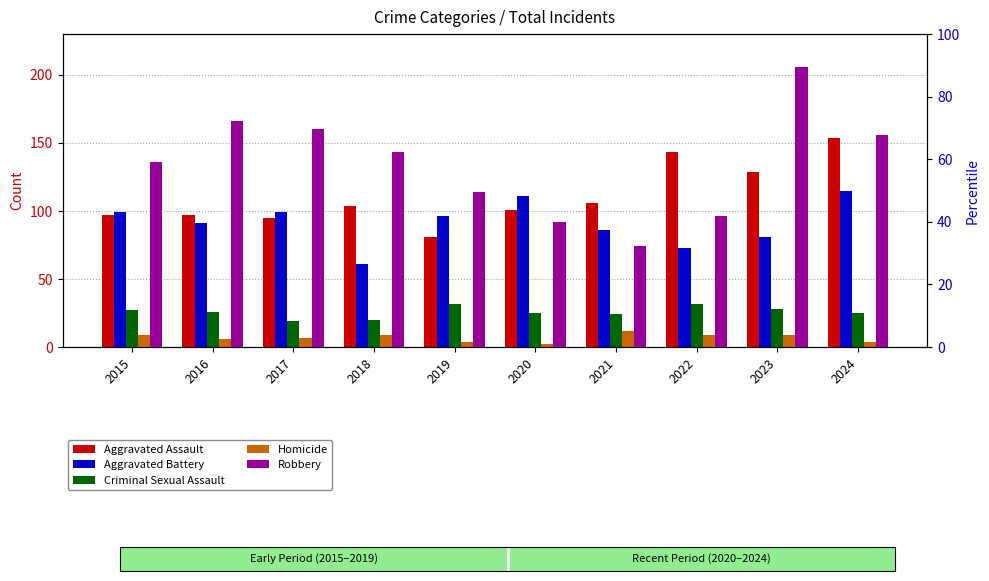

What is the value of the Robbery bar at the 7th from the left?

74